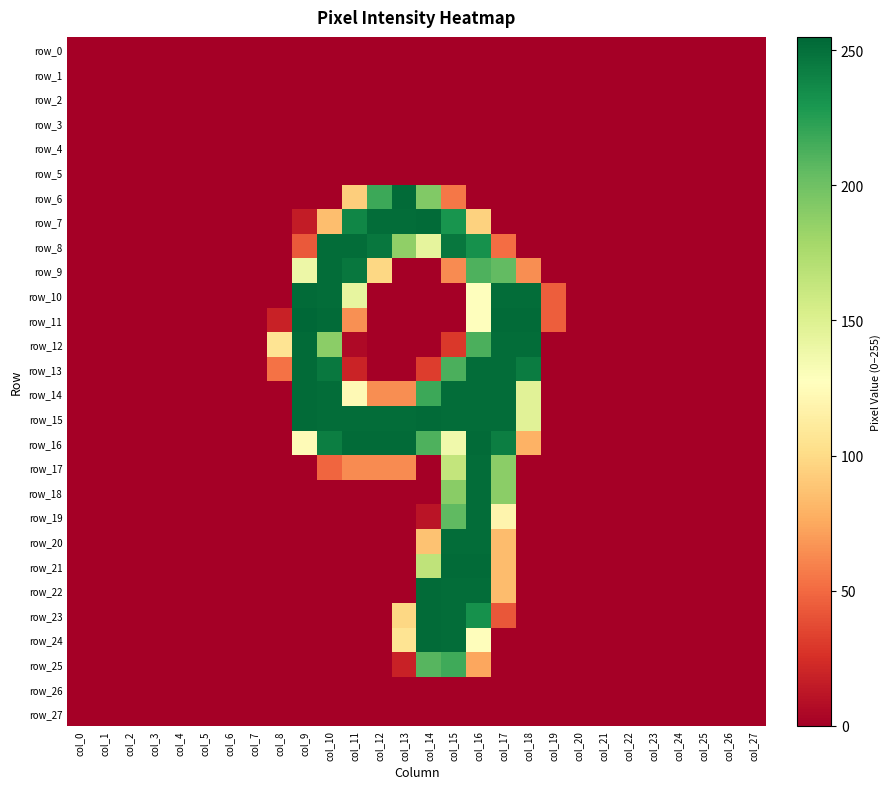

At col_2, list the series in order from largest to smallest.

row_0, row_1, row_2, row_3, row_4, row_5, row_6, row_7, row_8, row_9, row_10, row_11, row_12, row_13, row_14, row_15, row_16, row_17, row_18, row_19, row_20, row_21, row_22, row_23, row_24, row_25, row_26, row_27